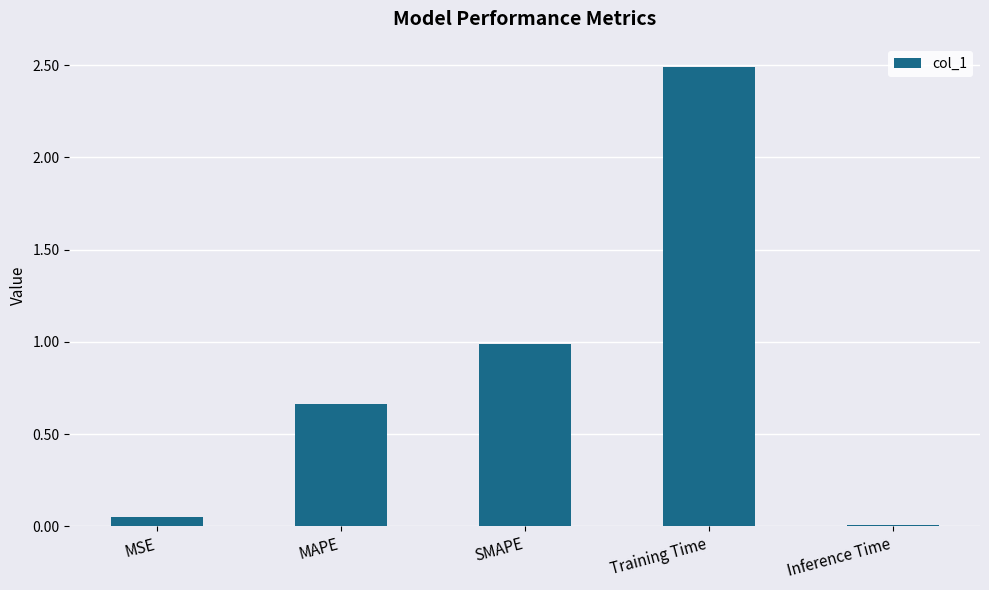

What is the average value?

0.8